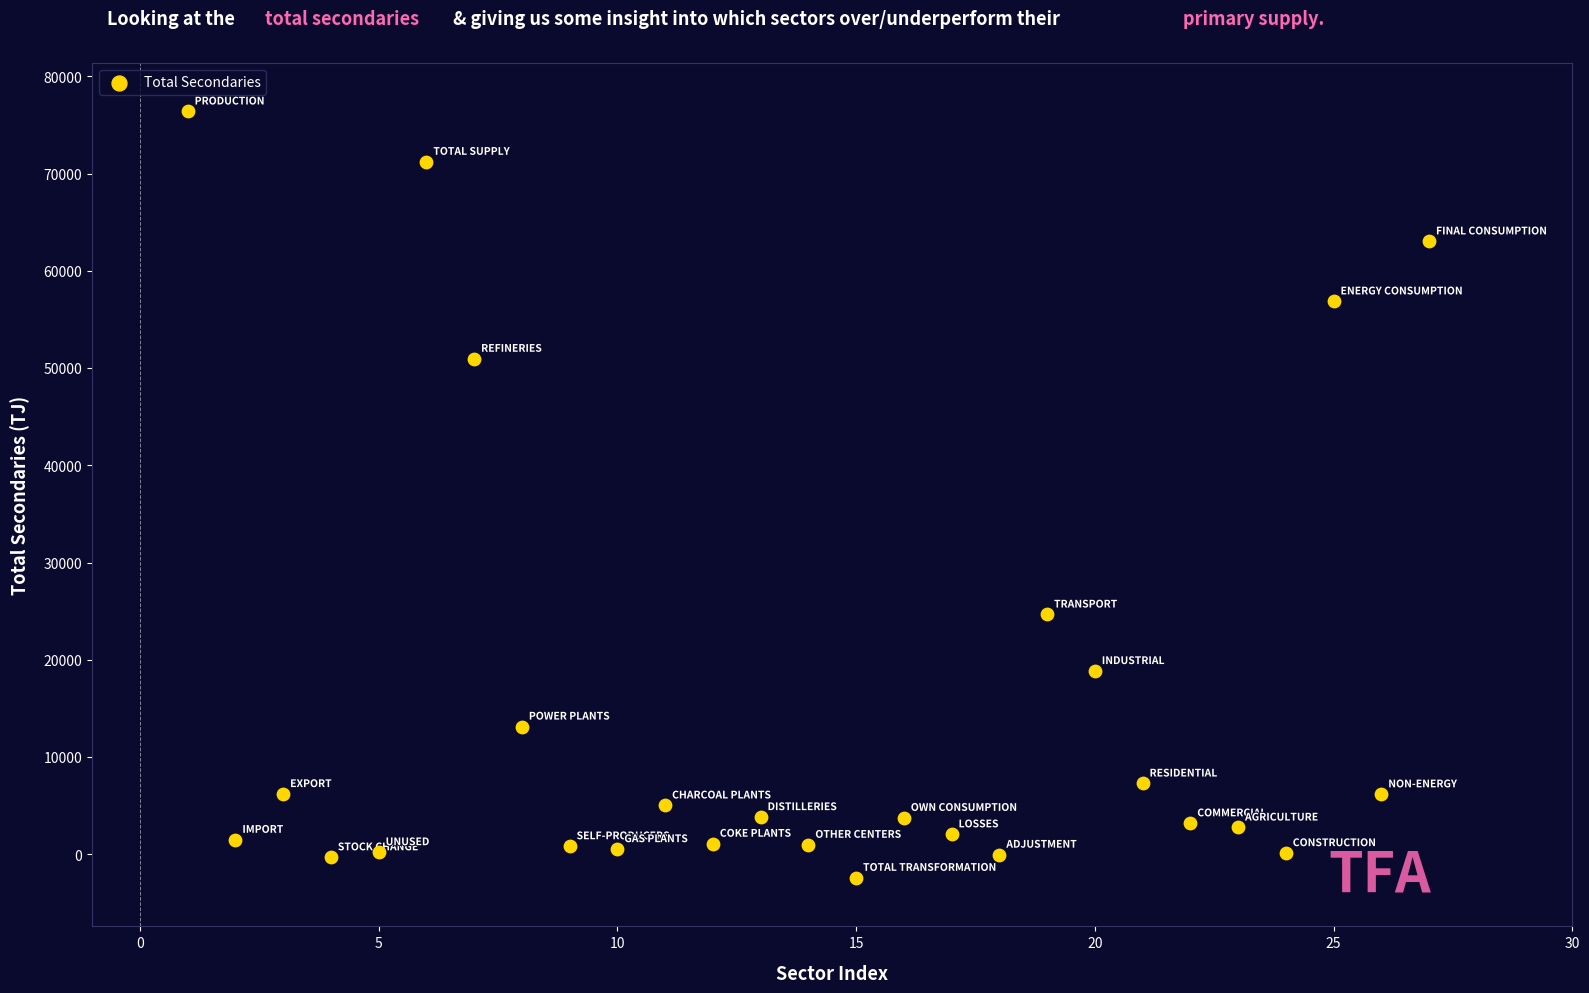

What Y value in the scatter plot is closest to 36986?

24658.2